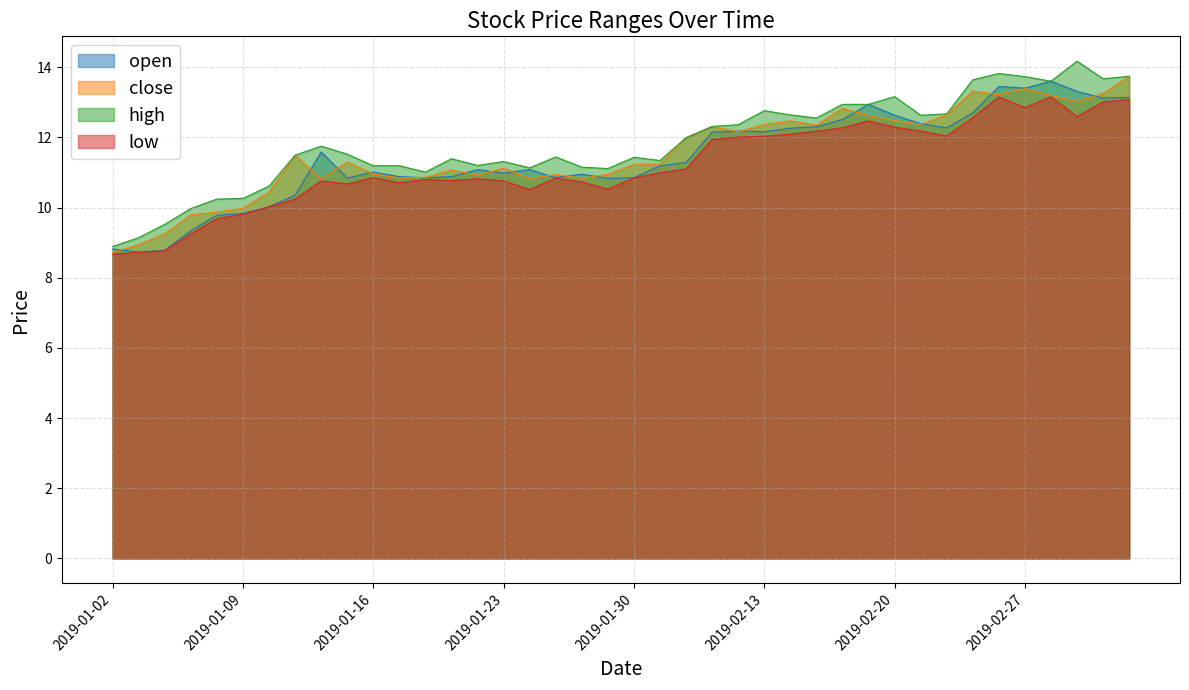

What is the sum of the high values at 2019-02-25 and 2019-01-04?

23.2